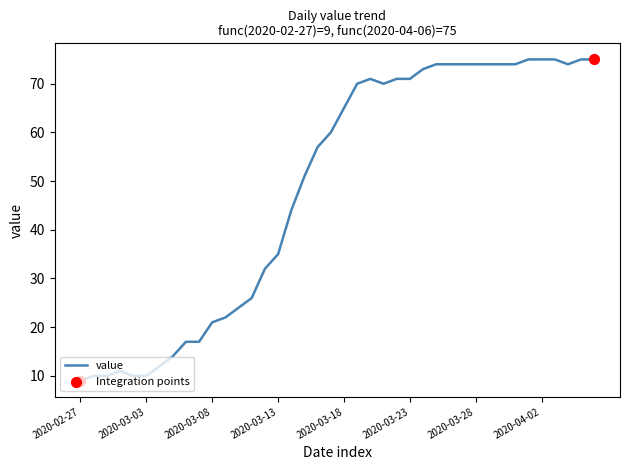

What is the maximum value shown in the chart?

75